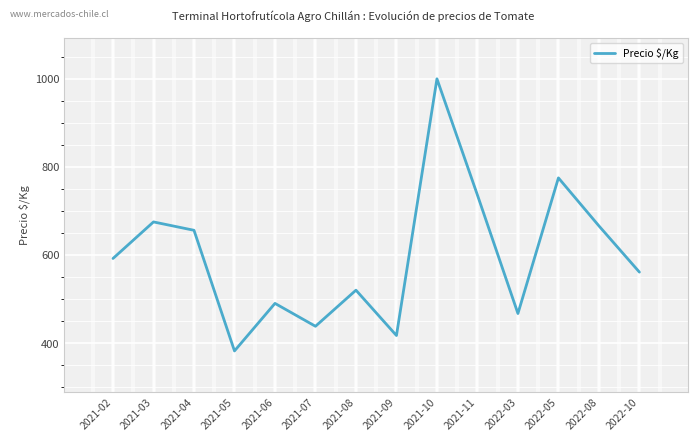

Where is the data nearest to the value 691?

2021-03